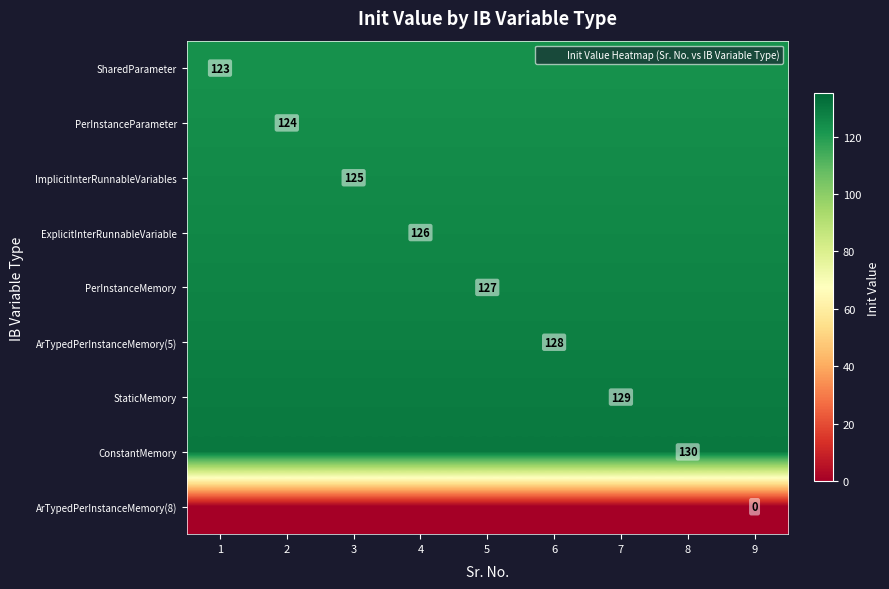

Is it true that ImplicitInterRunnableVariables equals 80 at 9?

False